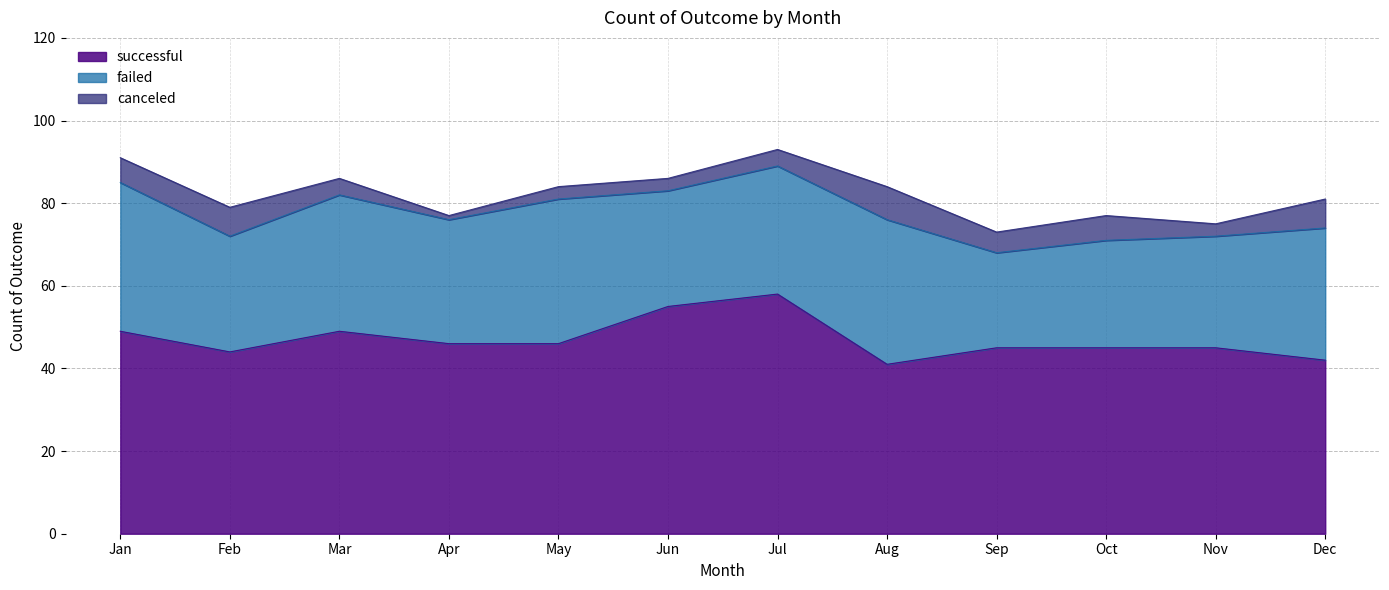

What is the average value of the successful series?

47